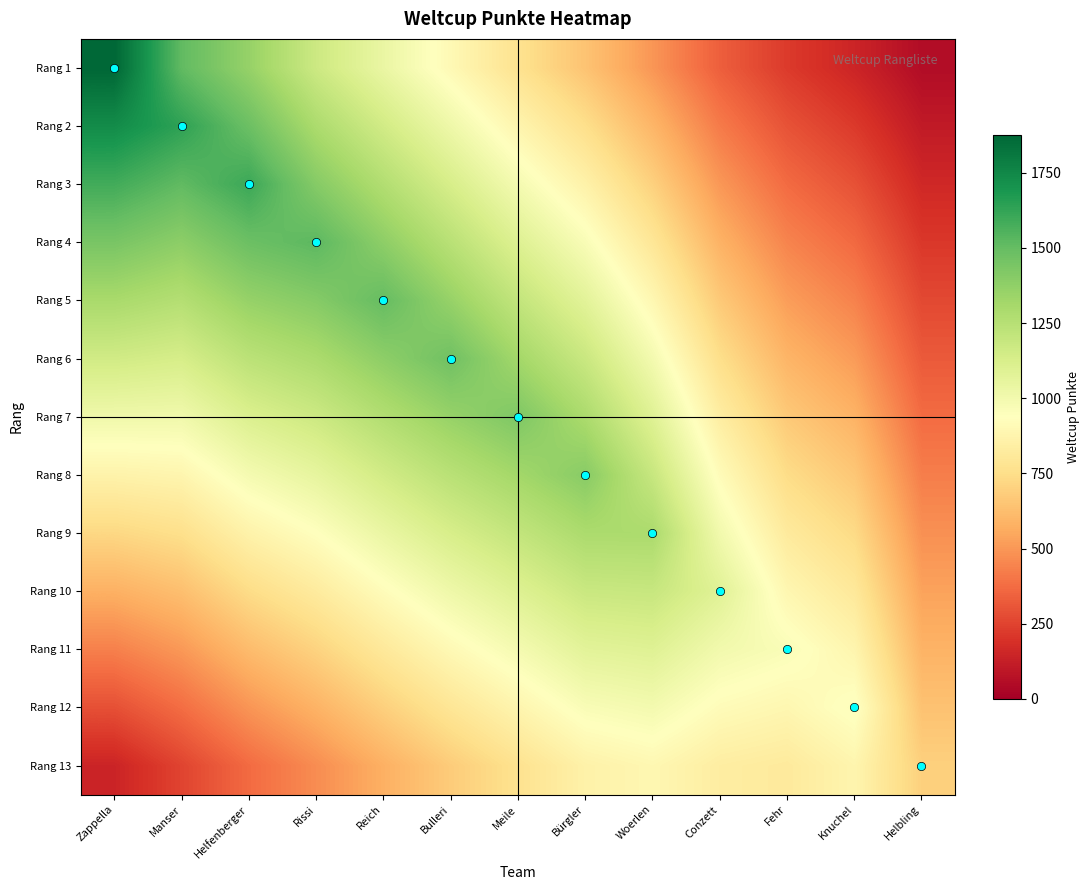

At Rissi, list the series in order from largest to smallest.

Rang 4, Rang 3, Rang 5, Rang 2, Rang 6, Rang 1, Rang 7, Rang 8, Rang 9, Rang 10, Rang 11, Rang 12, Rang 13